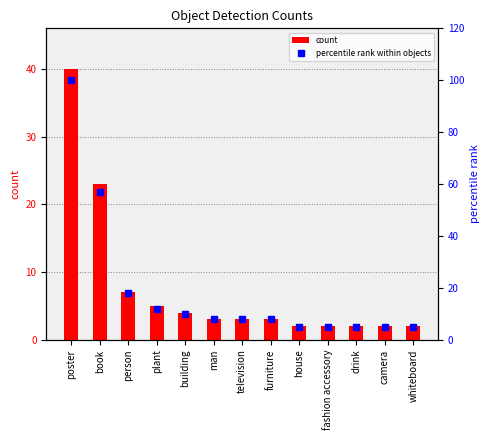

What is the total value across all series at camera?

7